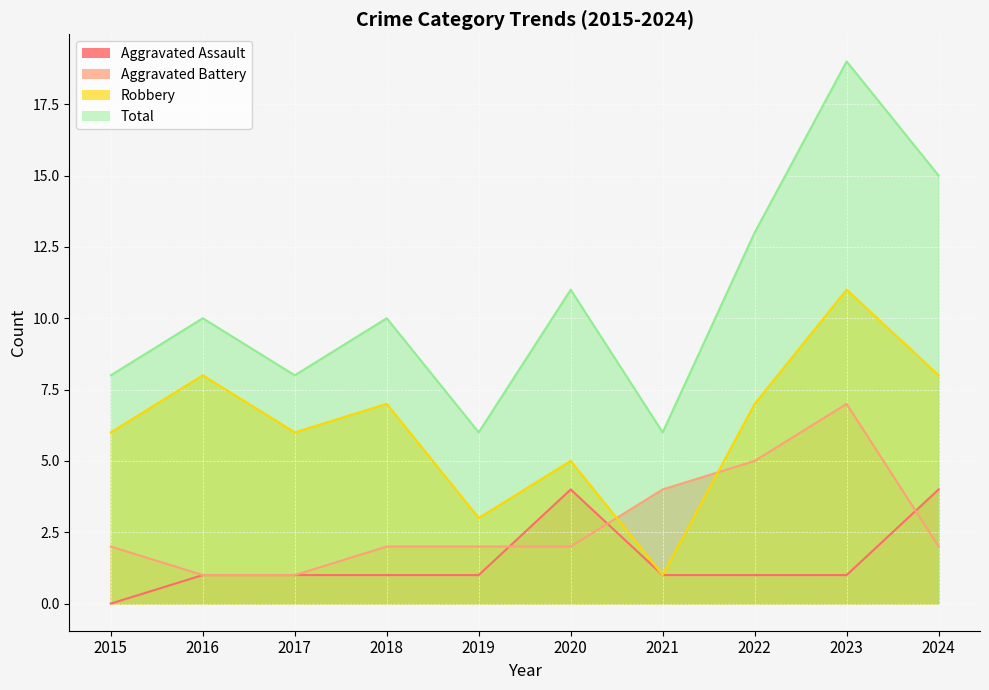

True or false: Total and Robbery intersect in this chart.

False